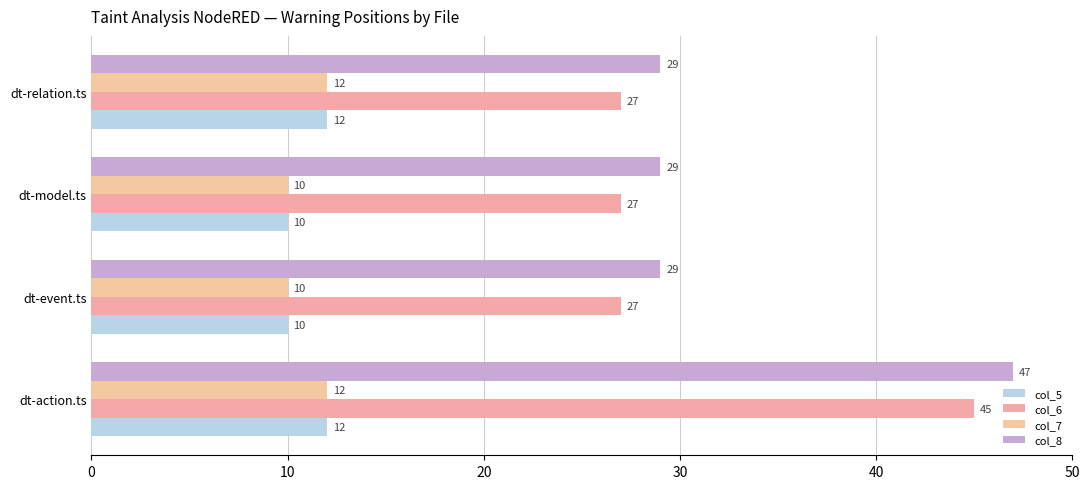

How many values in the col_7 series are below 12?

2